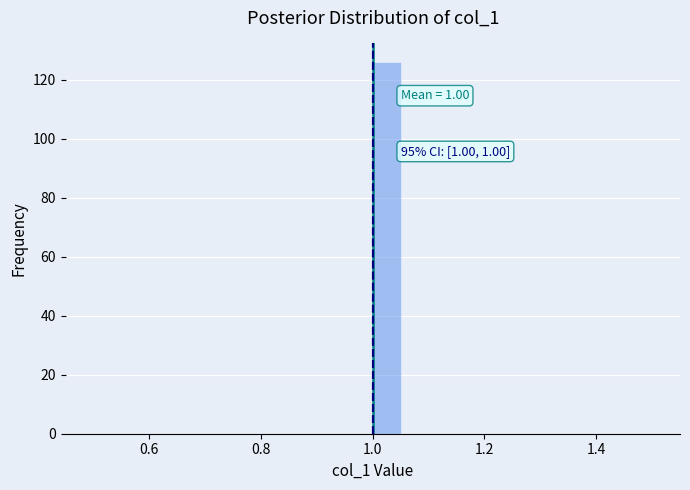

Read against the x-axis, roughly where is the centre of the tallest bar?

1.02